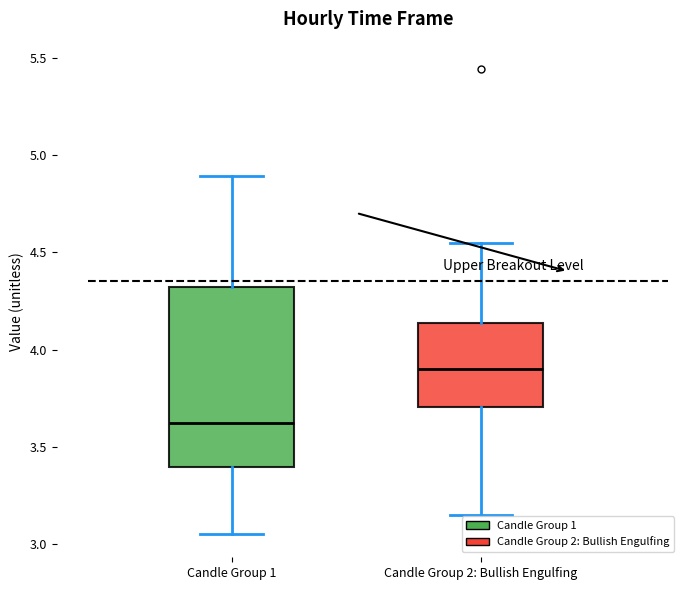

Reading left to right, transcribe this box plot: for each box, give where its median line is, the range the box spans, and where its two whiskers end, as read against the y-axis. The values are not printed on the chart, so give them approximately, as read against the axis.

Candle Group 1: median 3.60, box 3.40 to 4.30, whiskers 3.05 to 4.90
Candle Group 2: Bullish Engulfing: median 3.90, box 3.70 to 4.15, whiskers 3.15 to 4.55